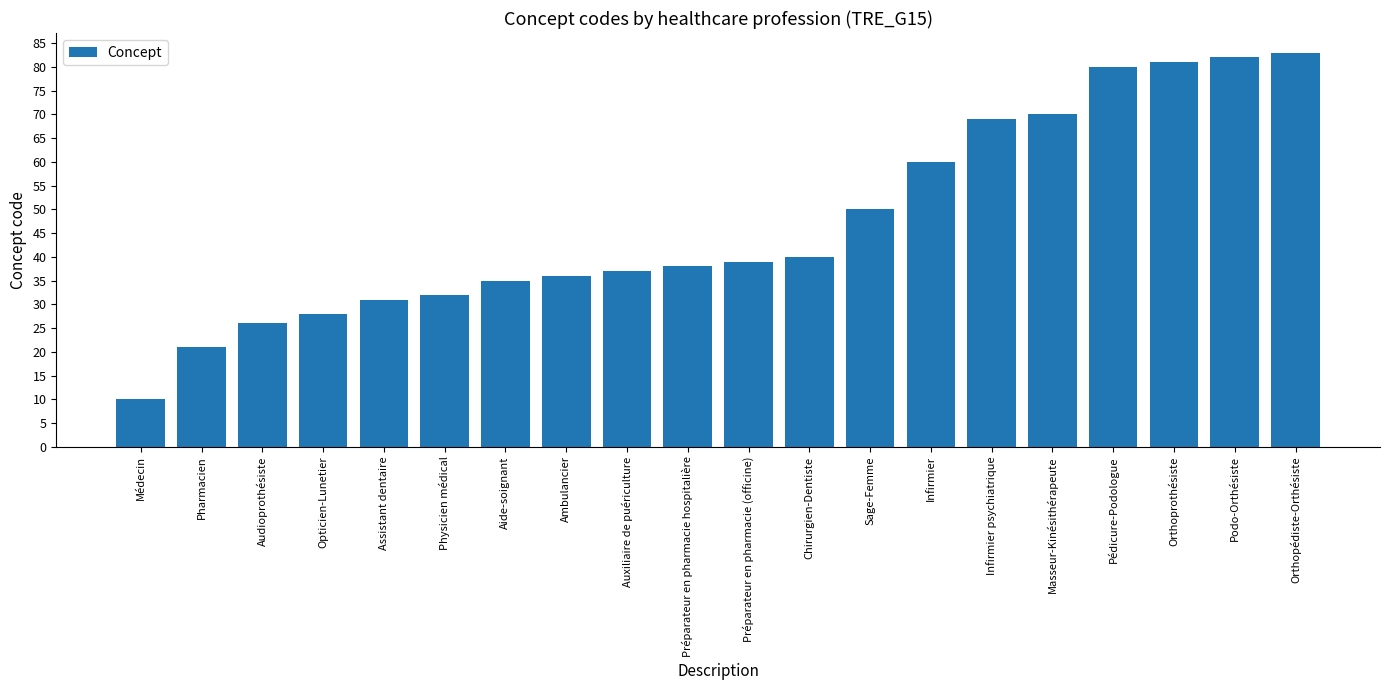

Which label corresponds to the smallest value in the chart?

Médecin